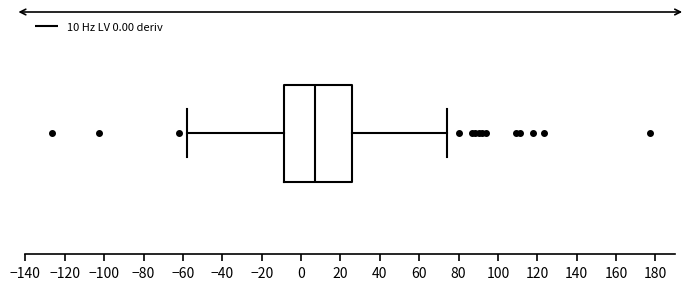

Where does the right whisker of the box end on the x-axis? The values are not printed on the chart, so give them approximately, as read against the axis.

74